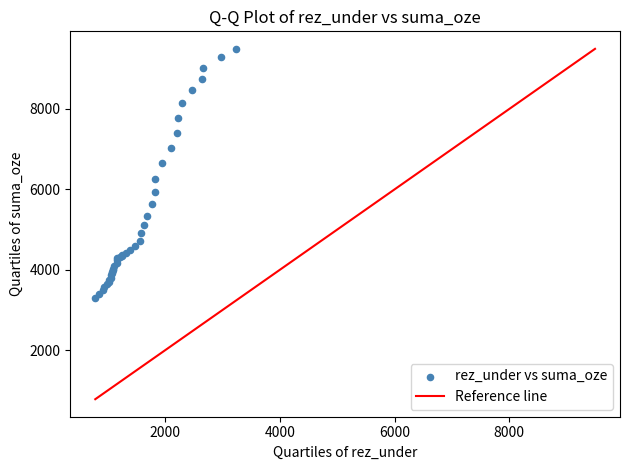

What Y value in the scatter plot is closest to 6395?

6261